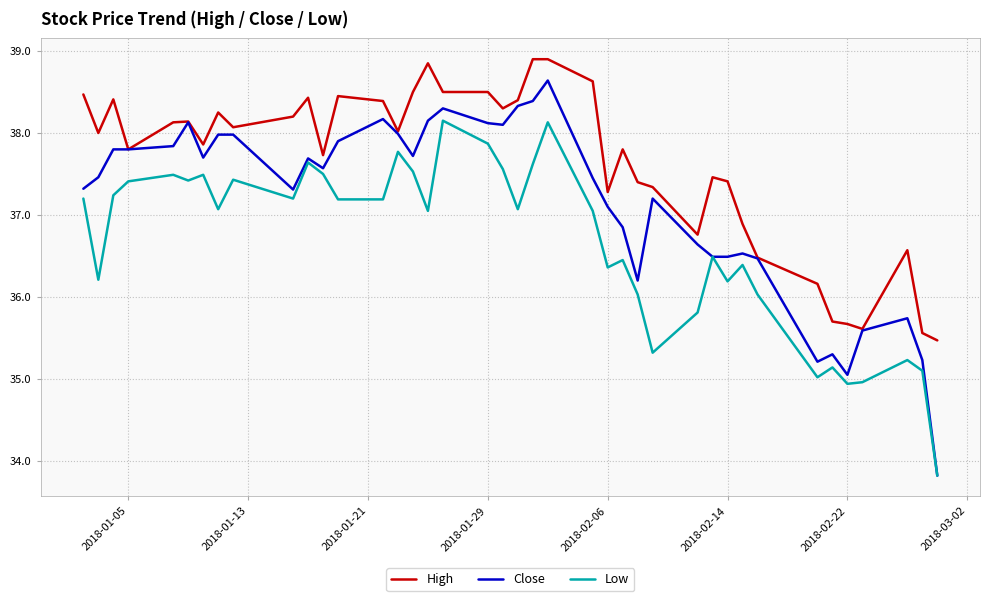

Rank the series by their average value, from lowest to highest.

Low, Close, High